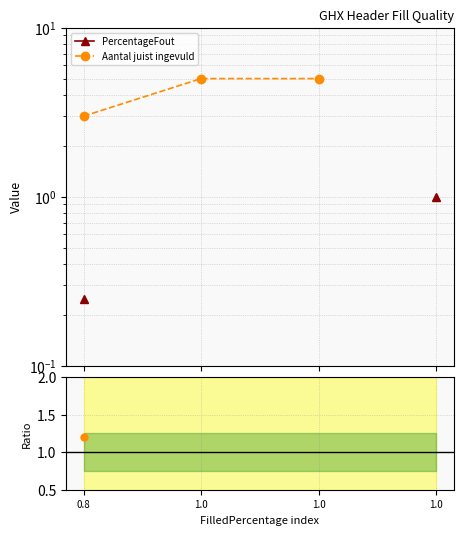

How many positive values does the PercentageFout series have?

2